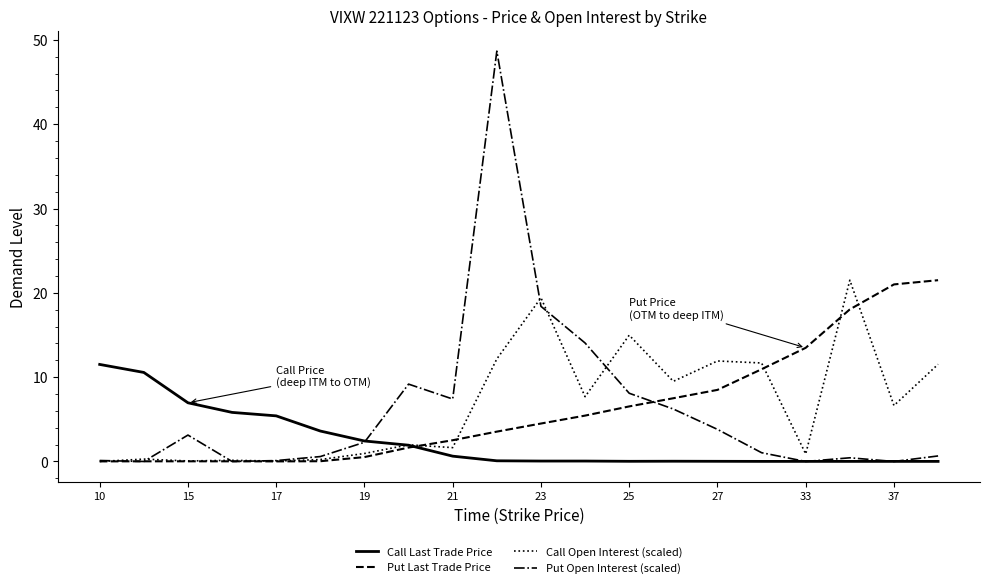

What is the maximum value shown in the chart?

48.7